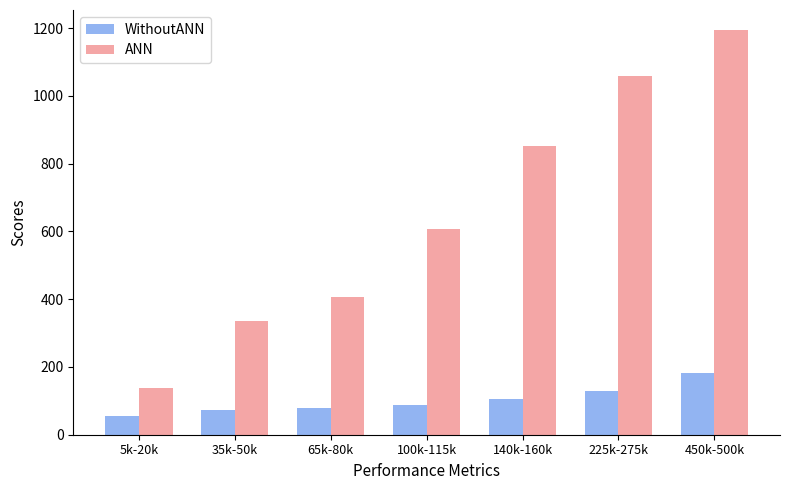

At how many categories does at least one series exceed 886?

2